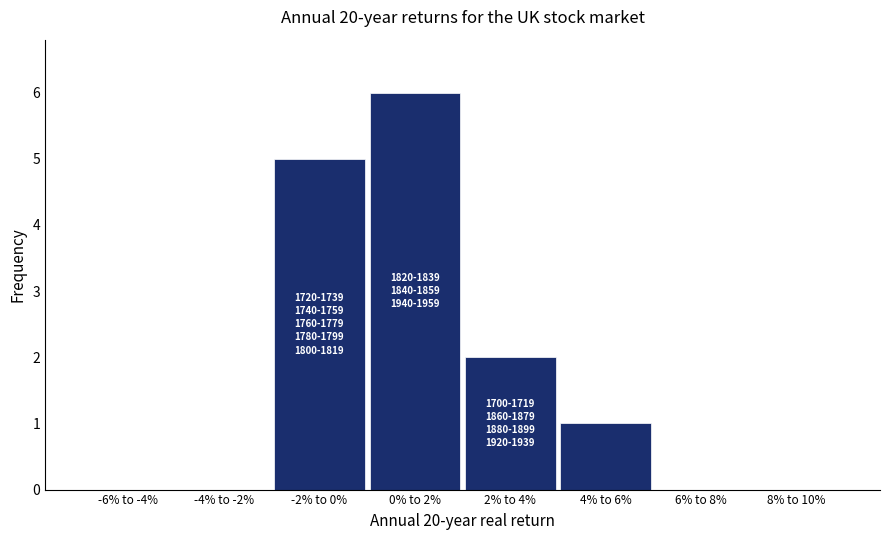

Reading left to right, transcribe all the data shown in this chart.

-6% to -4%=0	-4% to -2%=0	-2% to 0%=5	0% to 2%=6	2% to 4%=2	4% to 6%=1	6% to 8%=0	8% to 10%=0